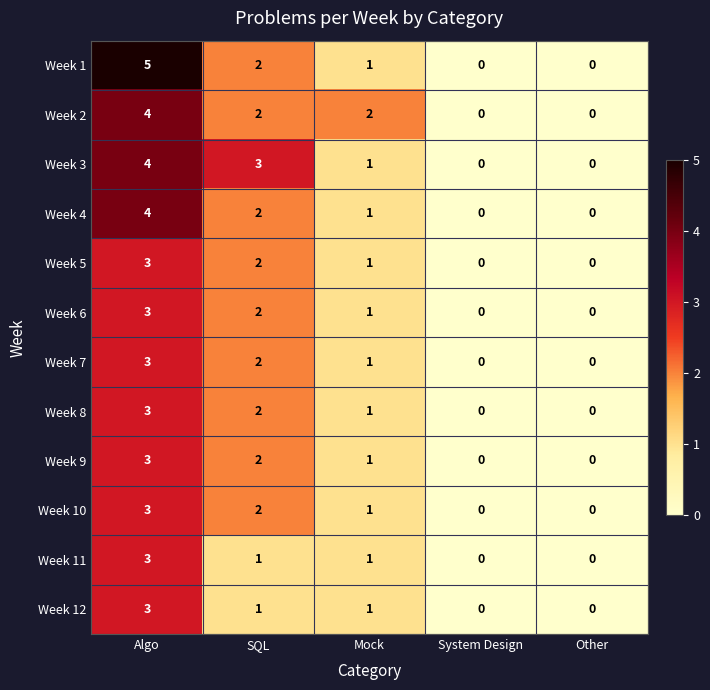

At which label does Week 2 reach its peak?

Algo